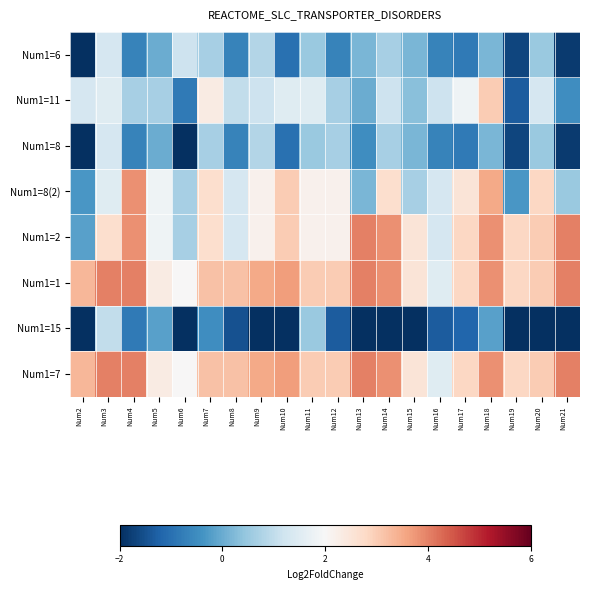

Which label corresponds to the largest value in the chart?

Num13